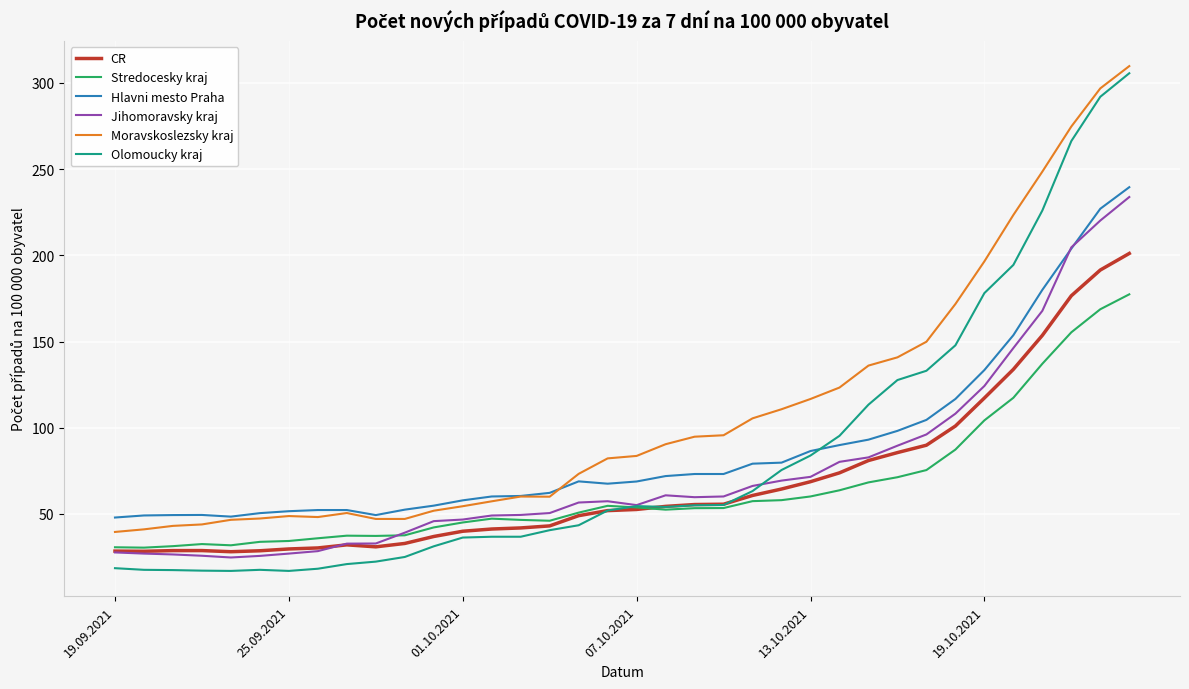

What is the difference between the maximum and minimum values in the CR series?

173.0